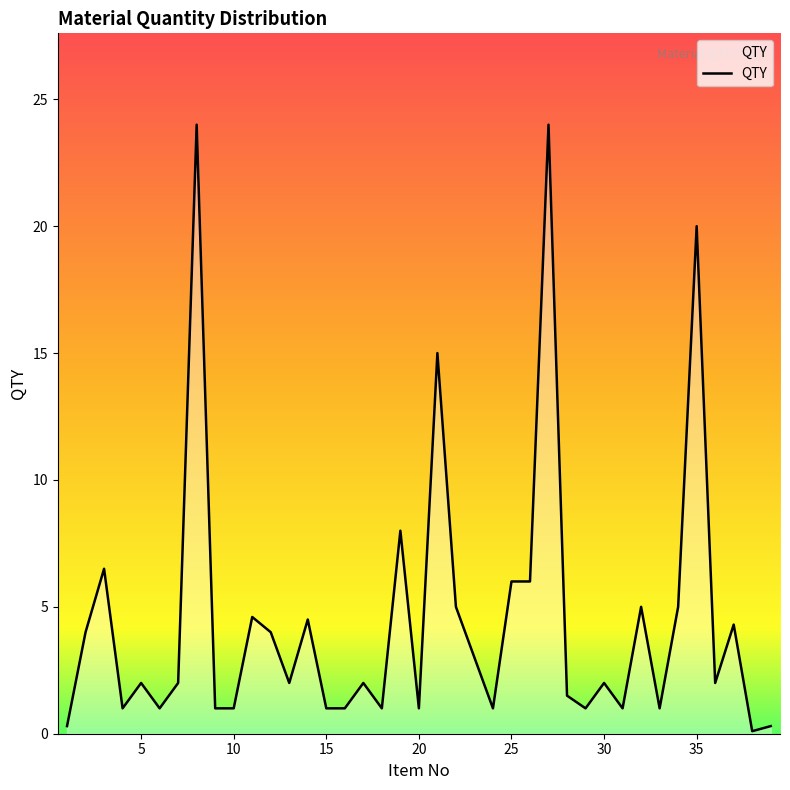

How many lines are shown in the chart?

1